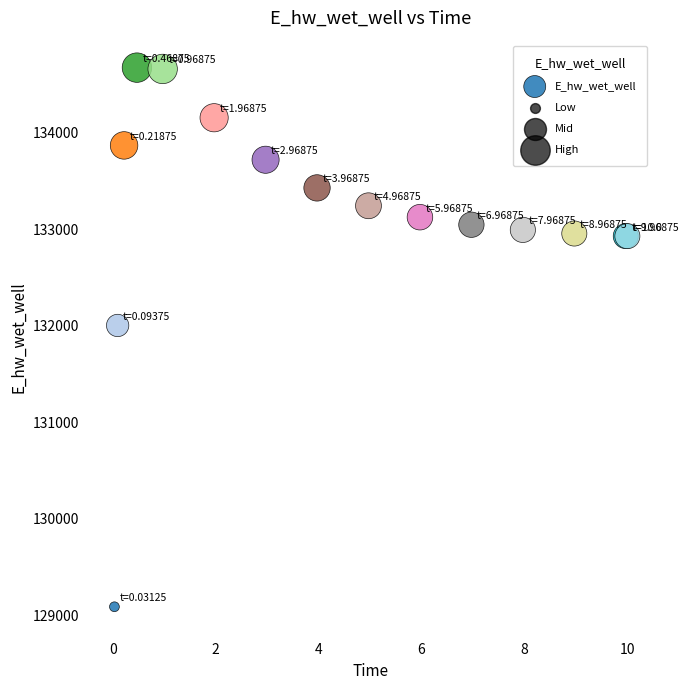

What Y value in the scatter plot is closest to 131881?

132003.3